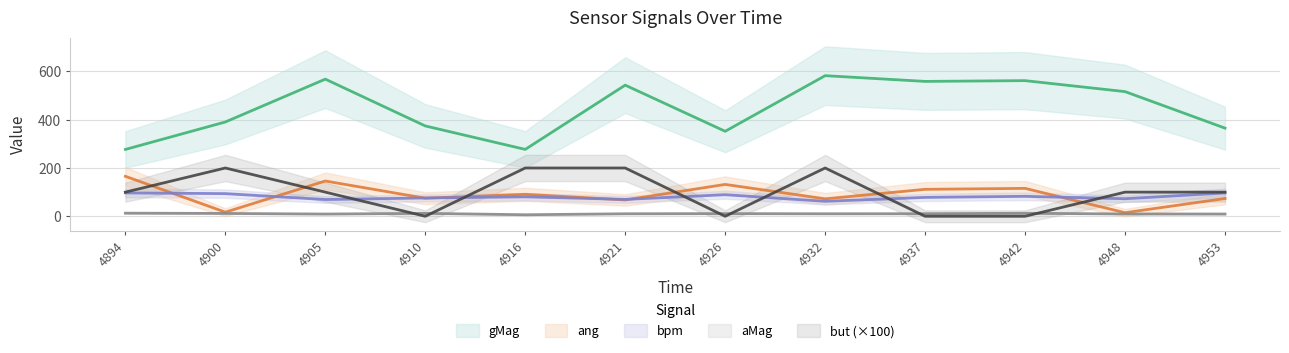

Where does the but series first go above 100?

4900